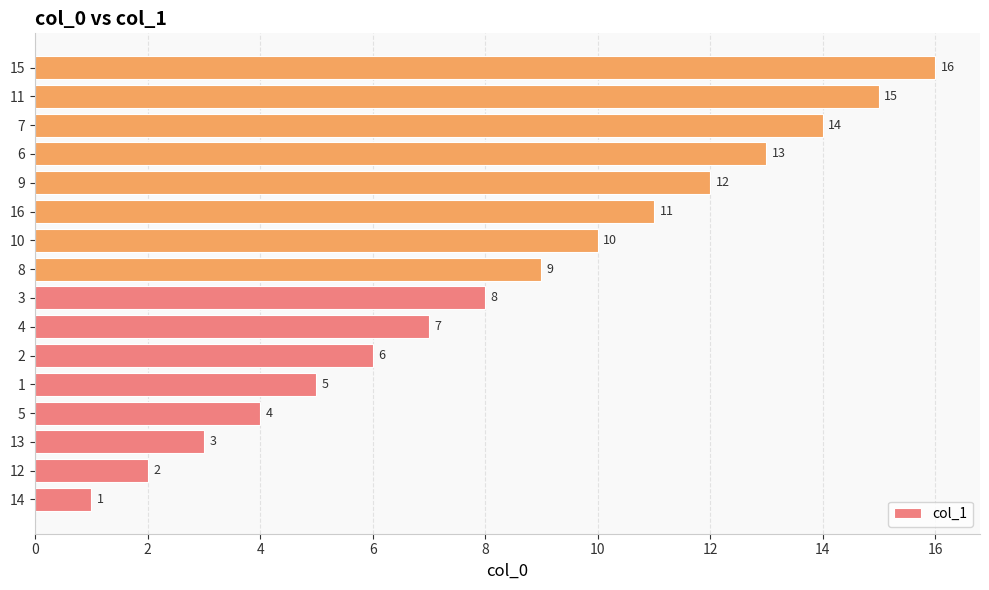

How many values are below 9?

8